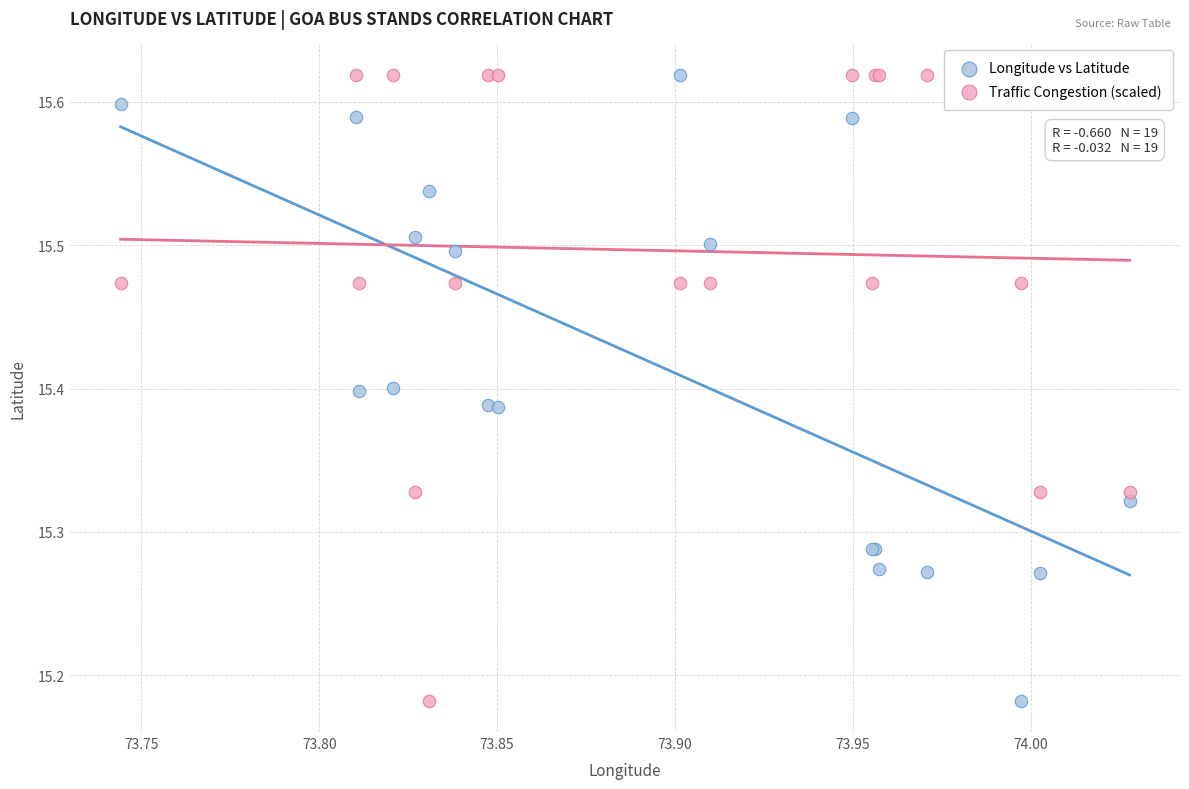

What is the X range (max minus min) for the scatter plot?

0.3